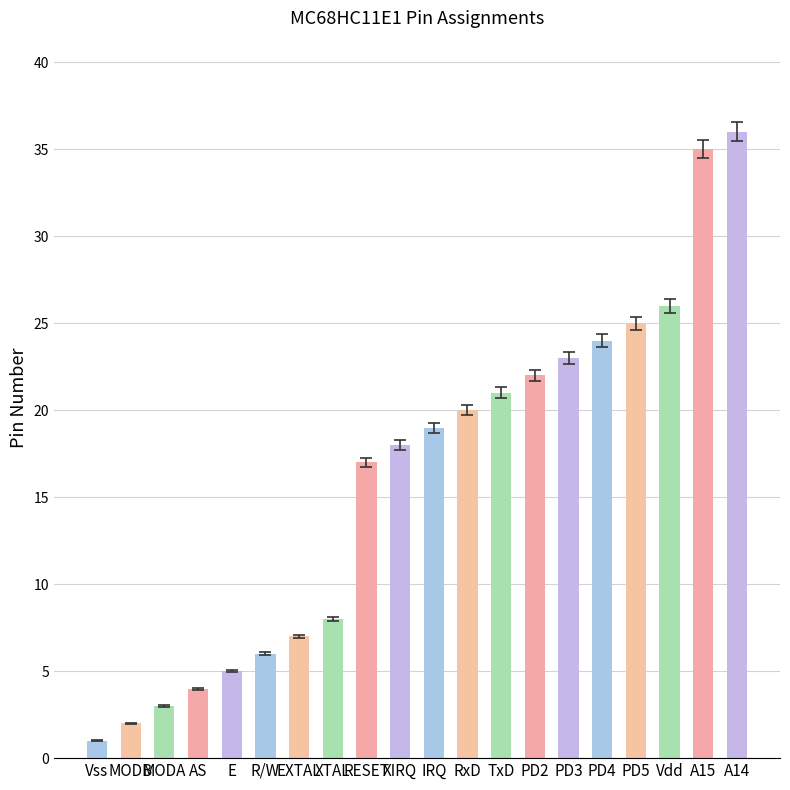

The value at TxD is 36. True or false?

False